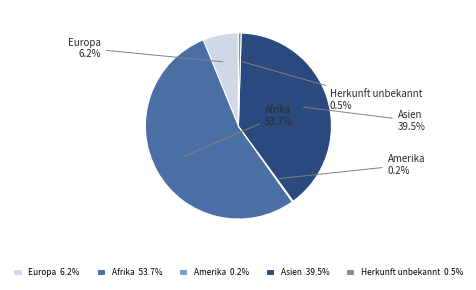

To the nearest percent, what portion does Afrika represent?

54%